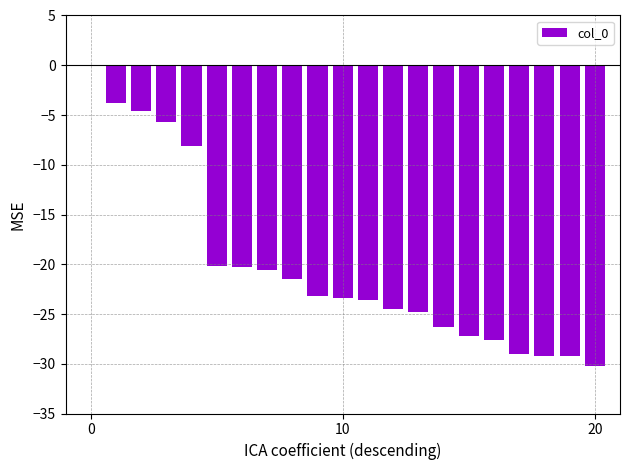

What is the sum of all values?

-422.9